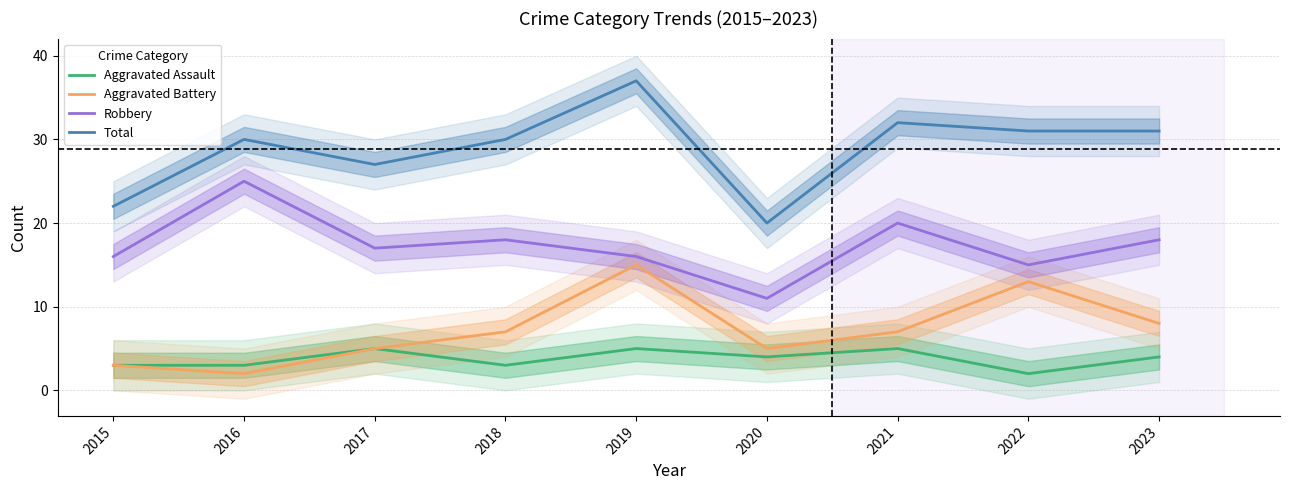

Does the chart have visible grid lines?

Yes